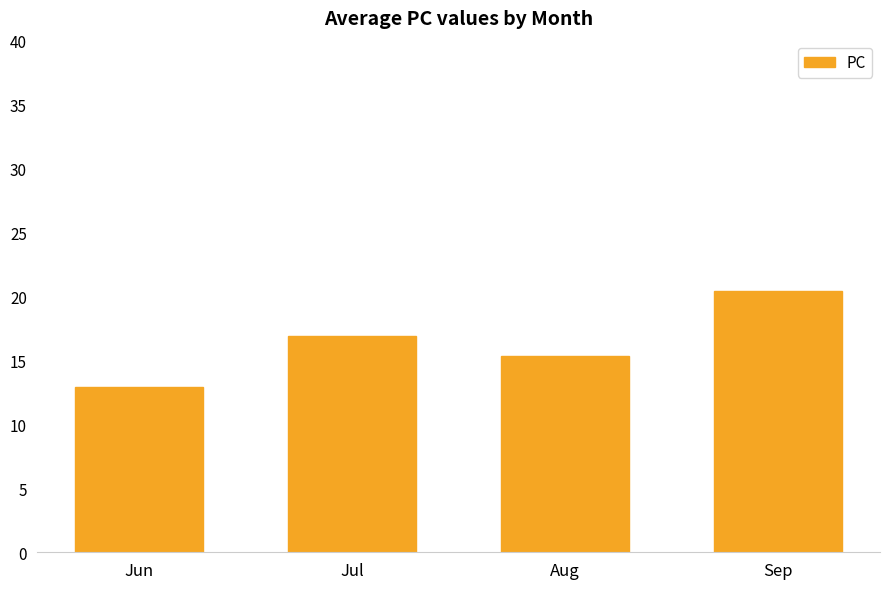

What is the maximum value shown in the chart?

20.4